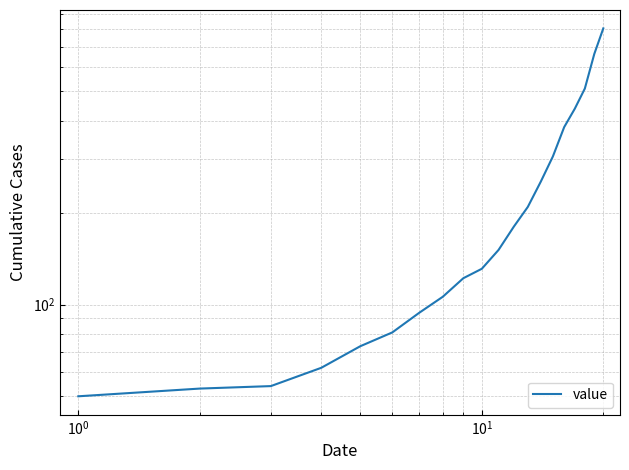

True or false: the data shows 1162 at 19.

False